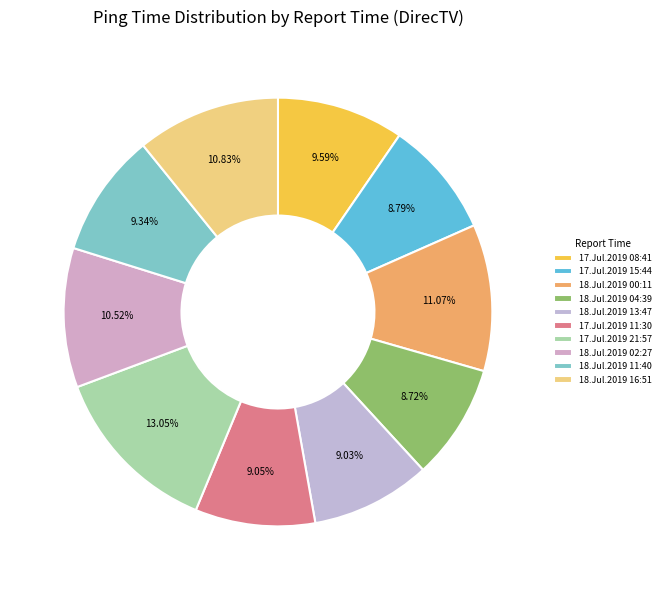

What percentage is NOT represented by 17.Jul.2019 11:30?

90.9%